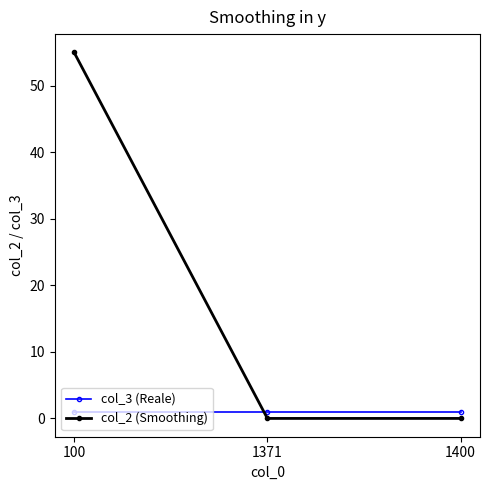

Reading left to right, transcribe all the data shown in this chart.

col_2: 100=1	1371=1	1400=1
col_3: 100=55	1371=0	1400=0